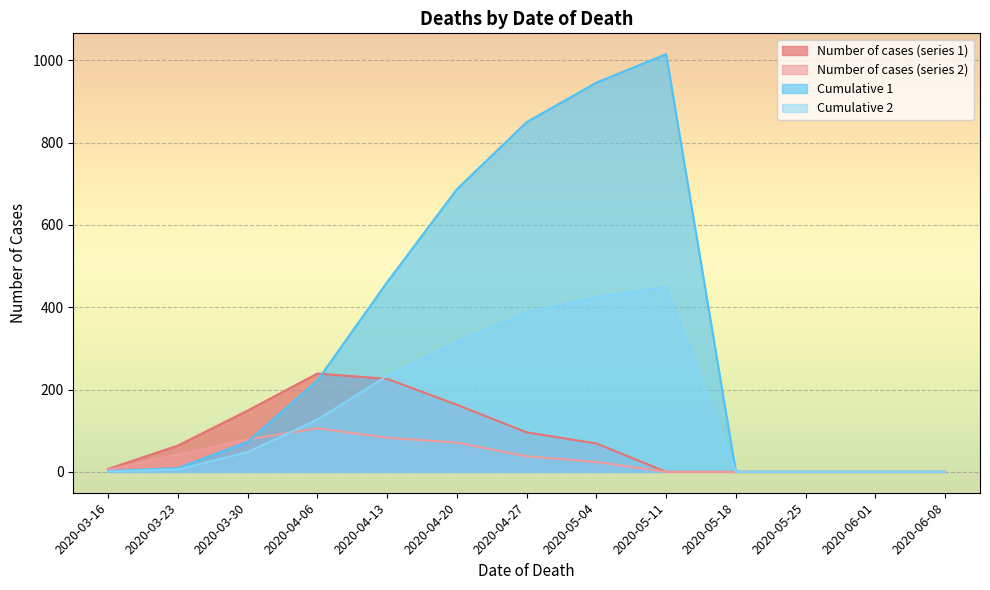

Is it true that Number of cases (series 2) equals 42 at 2020-03-23?

True